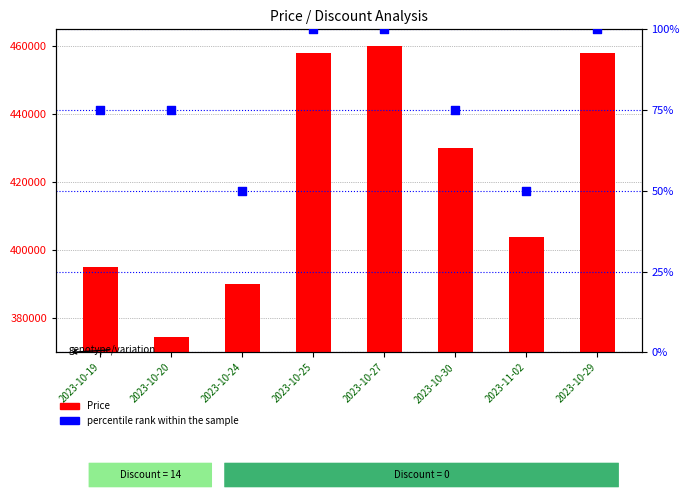

Which series contains the lowest Y value?

percentile rank within the sample